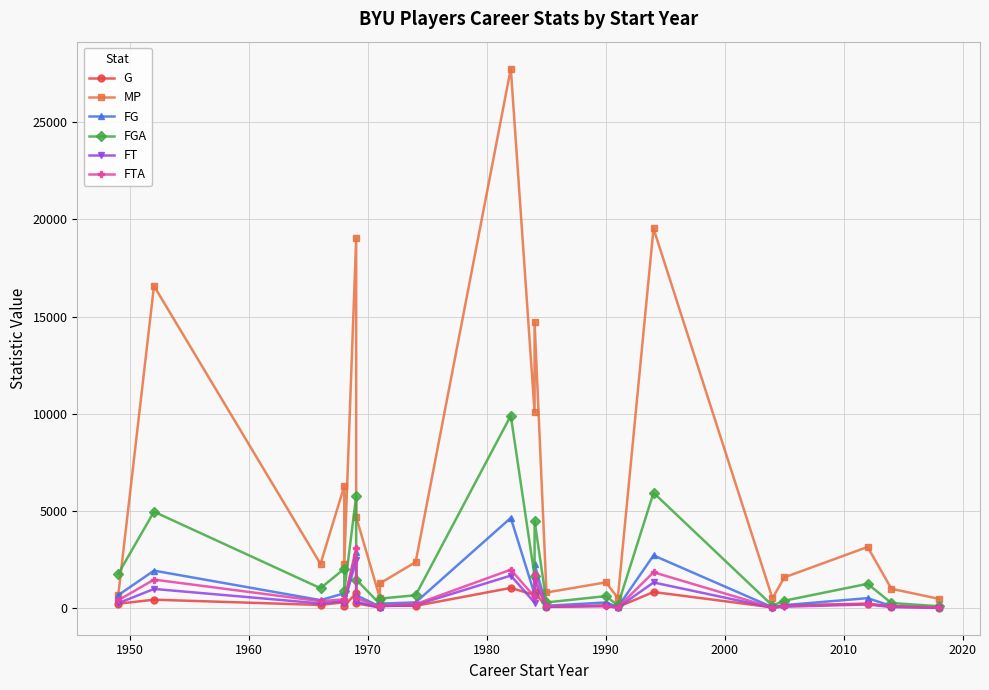

Count the number of data series in this chart.

6